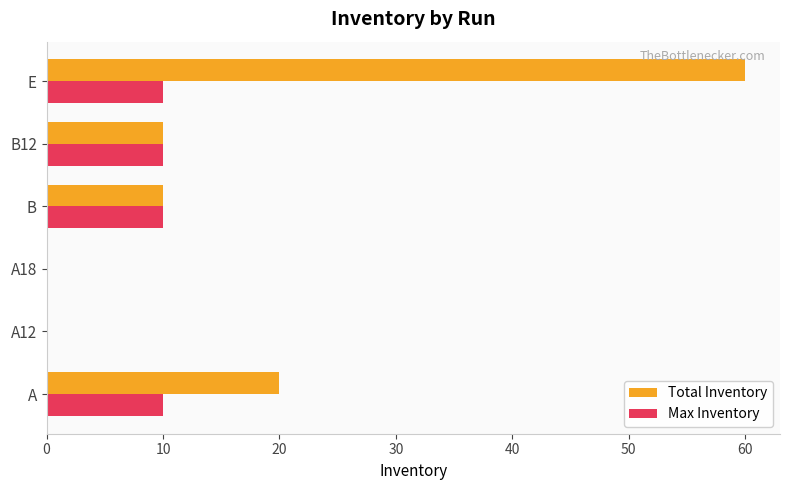

What is the sum of the Max Inventory values at A18 and A?

10